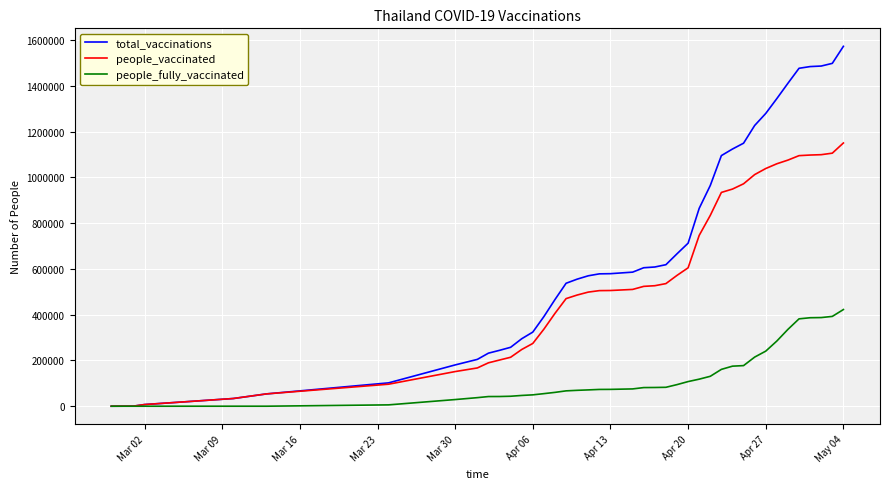

Which series has the largest total across all categories?

total_vaccinations